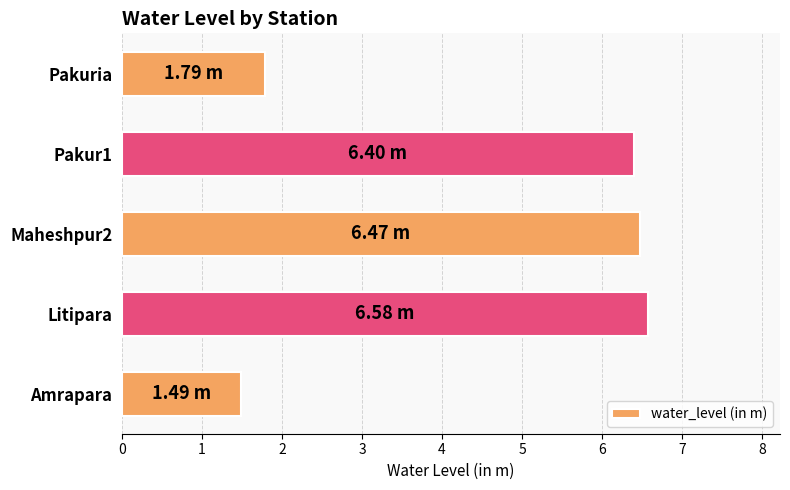

List the labels in order of value, largest first.

Litipara, Maheshpur2, Pakur1, Pakuria, Amrapara